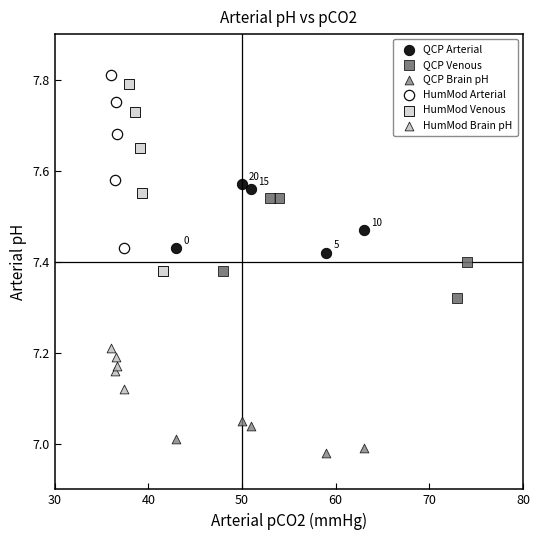

Which series reaches the minimum Y coordinate?

QCP Brain pH